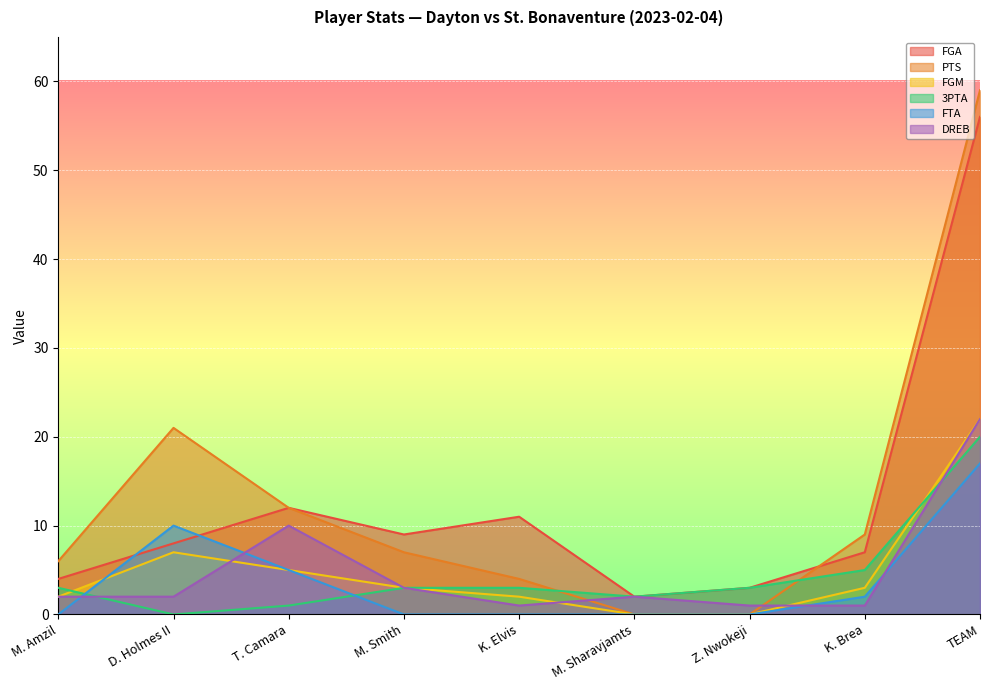

How many values in the FGM series exceed 3?

3